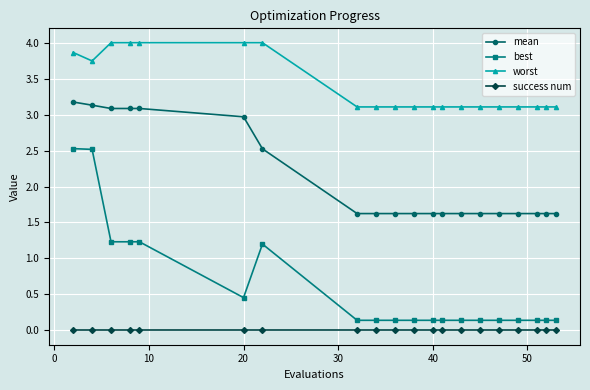

List the series in order of their overall mean, lowest first.

success num, best, mean, worst